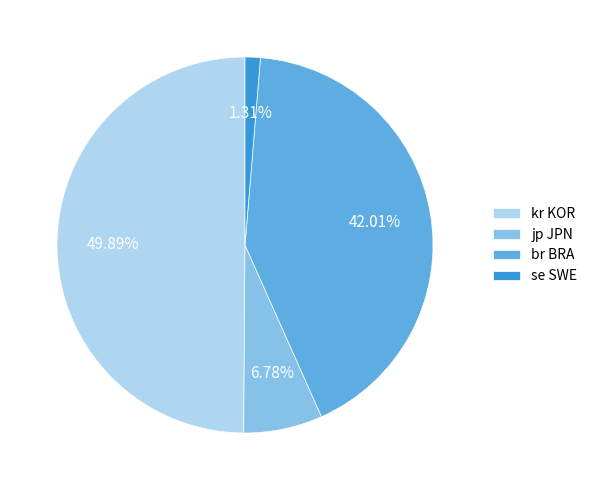

Which category has the smallest portion of the pie?

se SWE